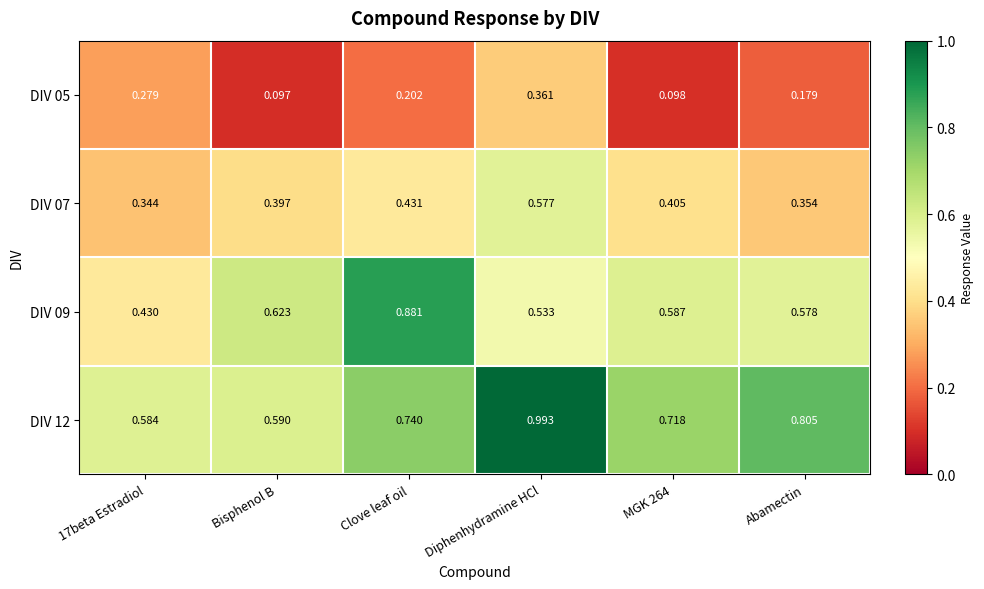

Which category has the highest value in the DIV 12 series?

Diphenhydramine HCl